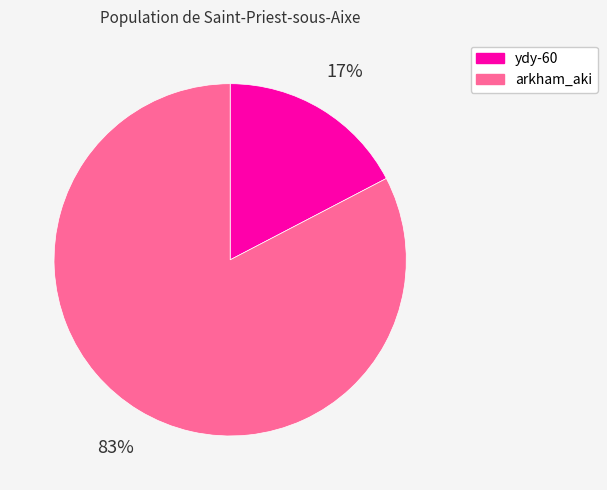

Which has a higher value, arkham_aki or ydy-60?

arkham_aki